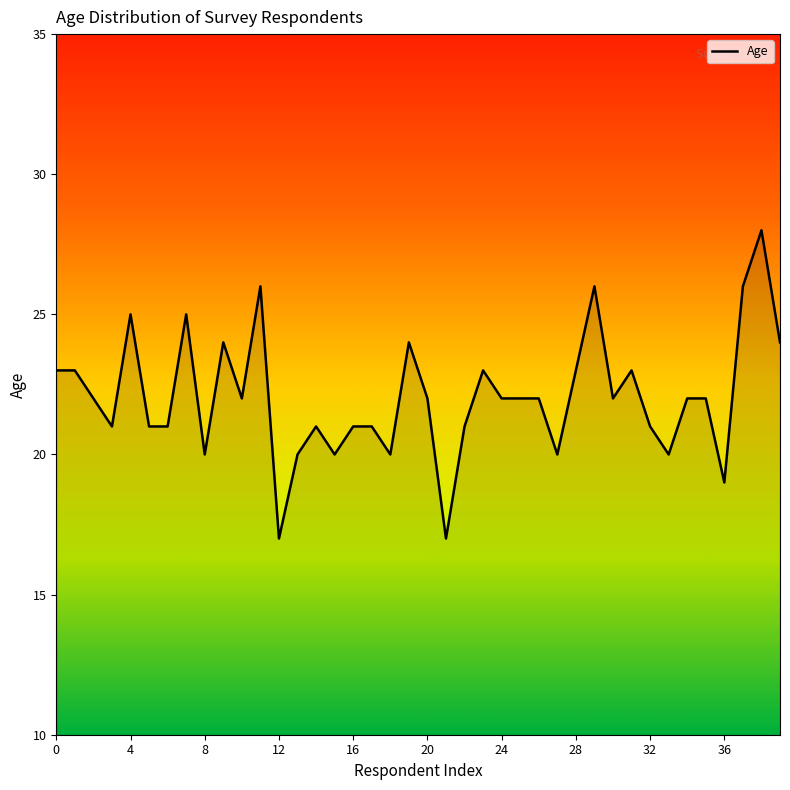

What is the difference between the maximum and minimum values?

11